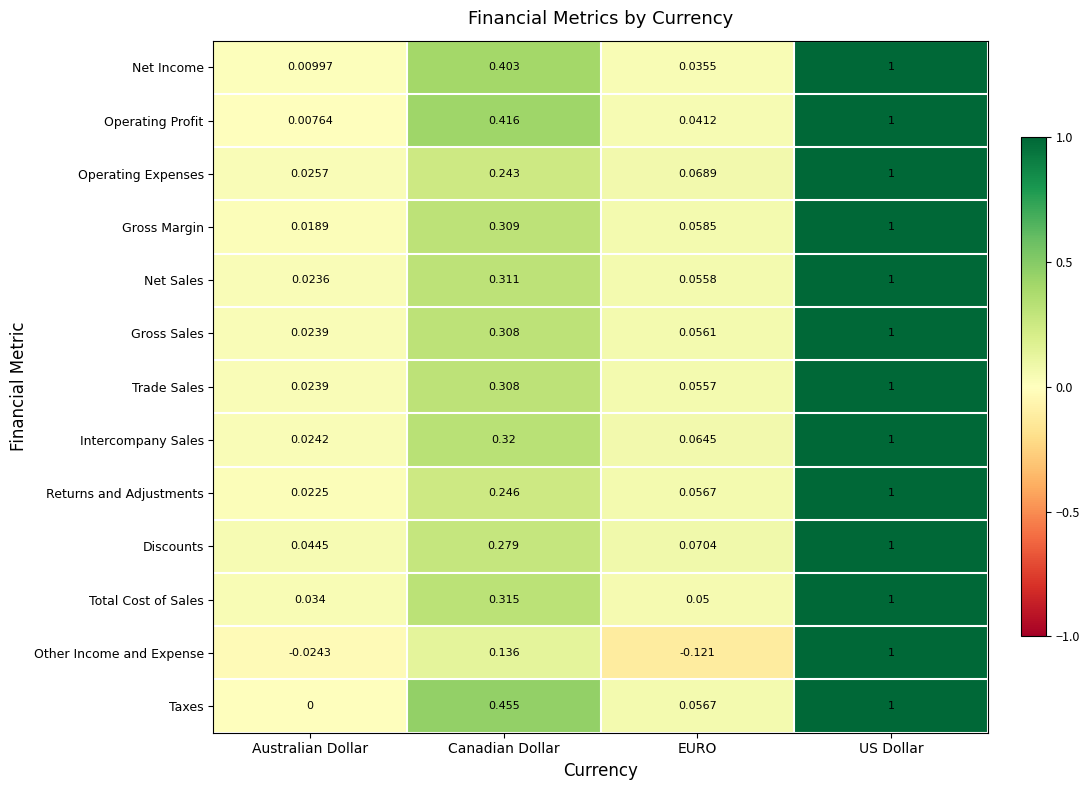

Which series has the largest range (max minus min)?

Other Income and Expense